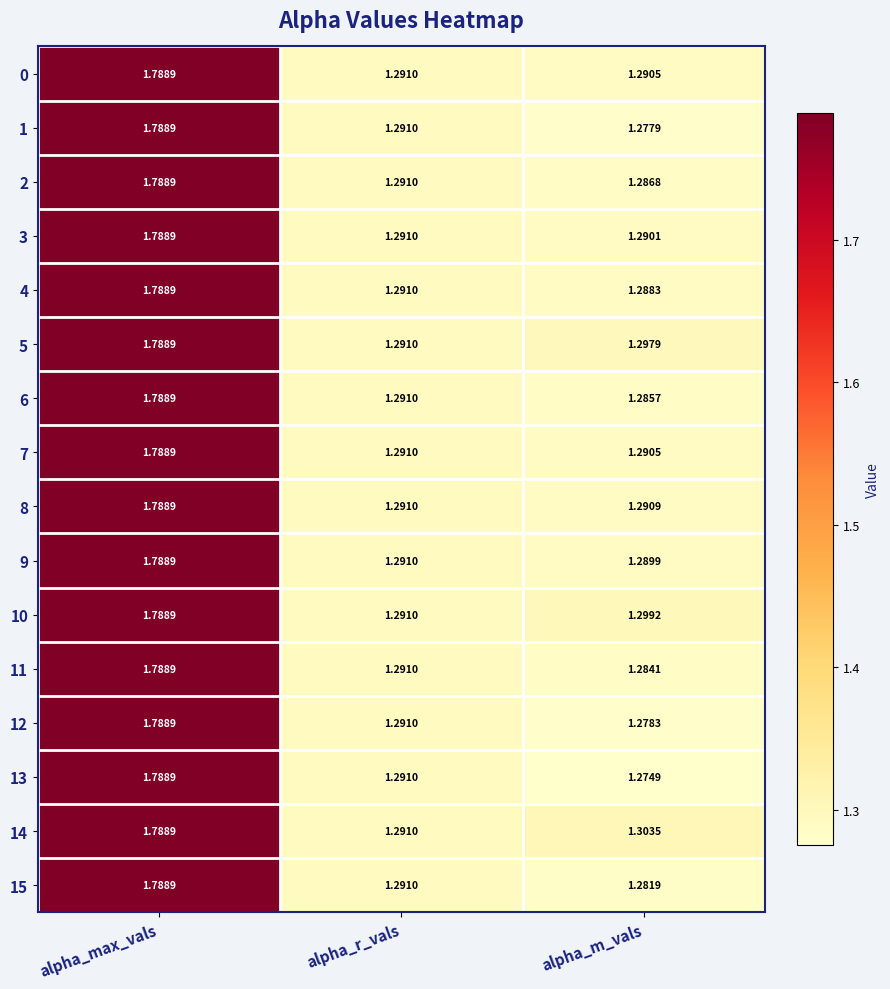

Which label corresponds to the smallest value in the chart?

alpha_m_vals